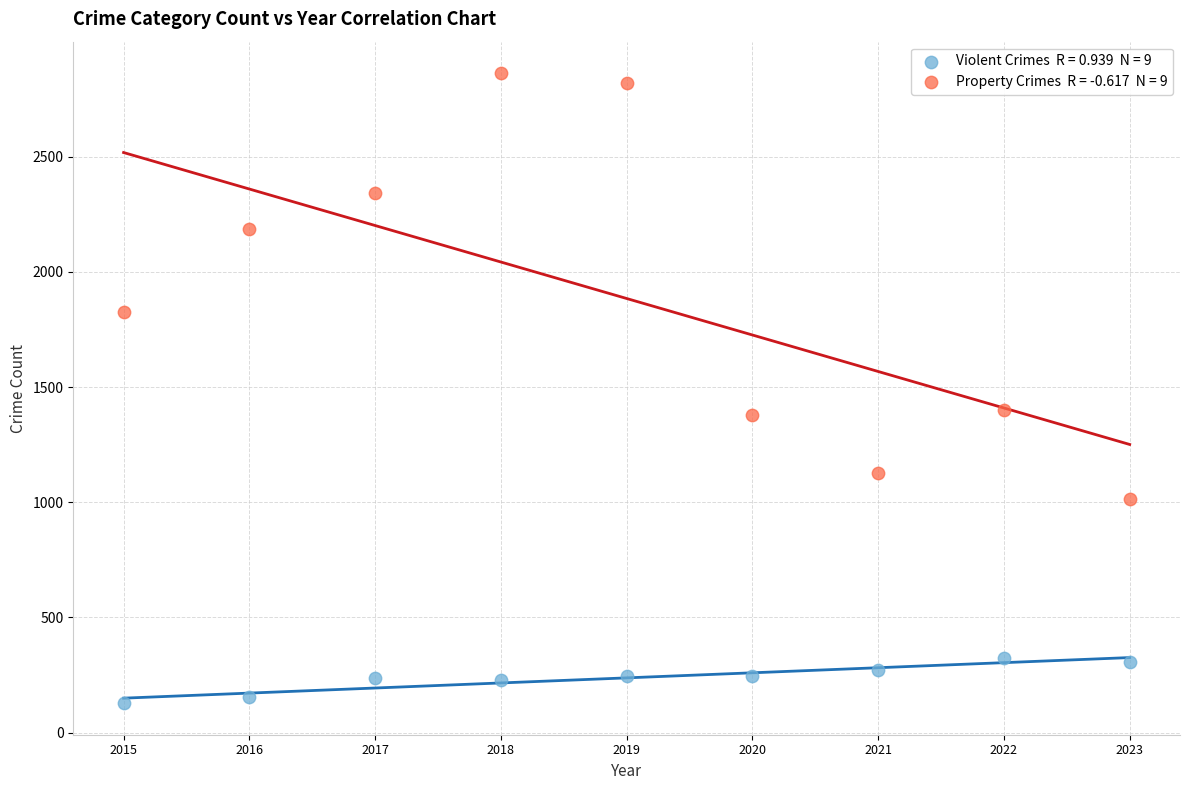

Across all data points, what is the range of X values (max minus min)?

8